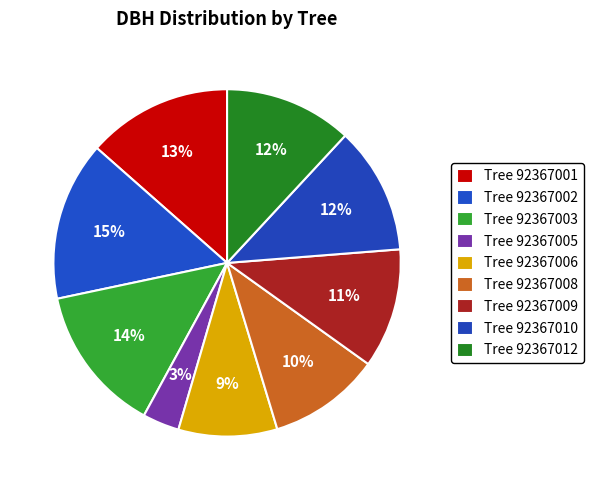

What is the largest slice in the pie chart?

92367002